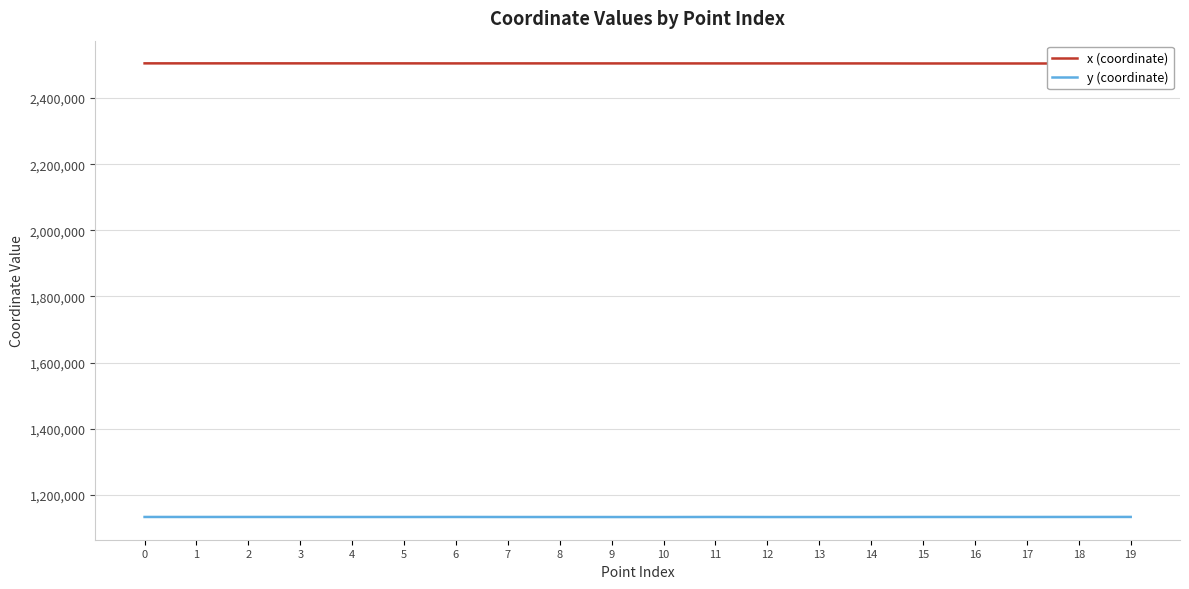

What is the smallest value displayed?

1132458.5